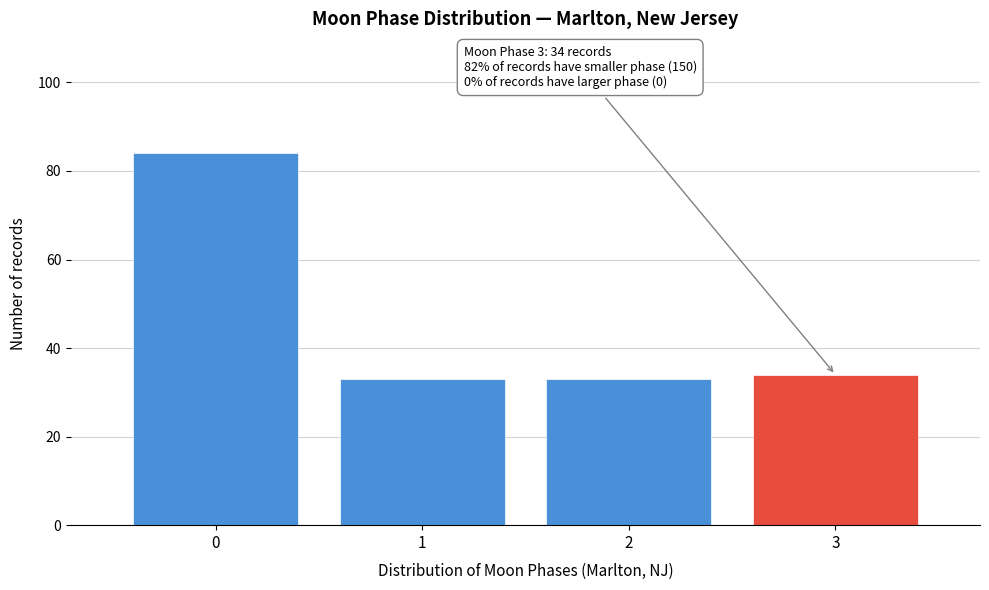

Reading left to right, extract all data points from this chart.

84	33	33	34